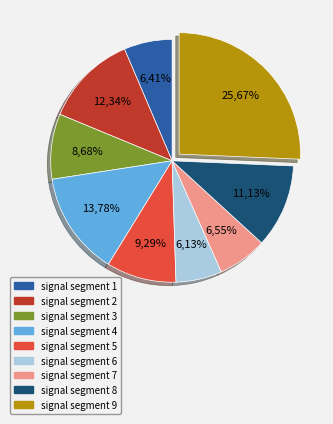

How many slices are in this pie chart?

9